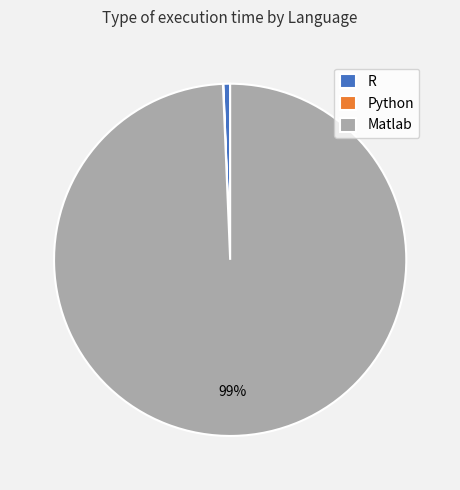

Is it true that Matlab is 99% of the pie?

True